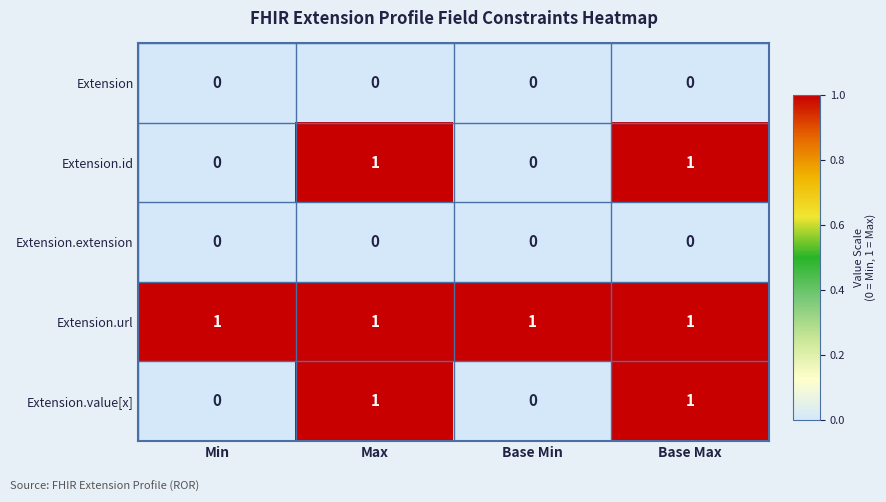

How many categories are shown in the chart?

4